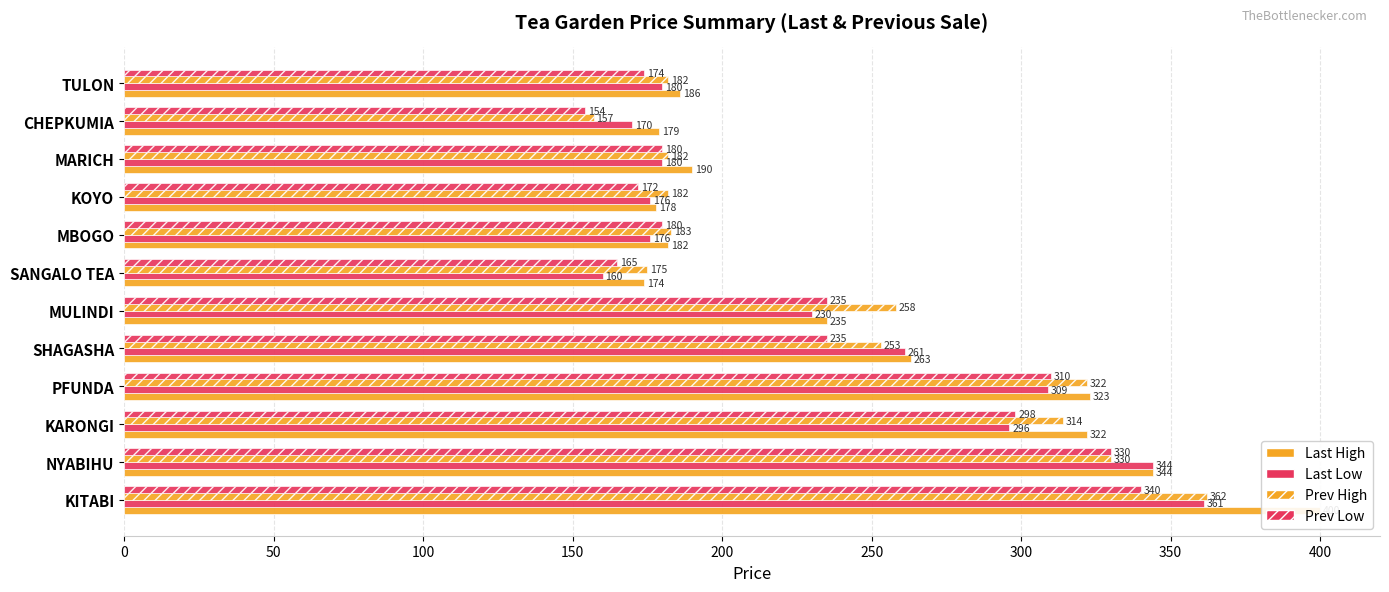

True or false: Last Low has a value of 361 at KITABI.

True